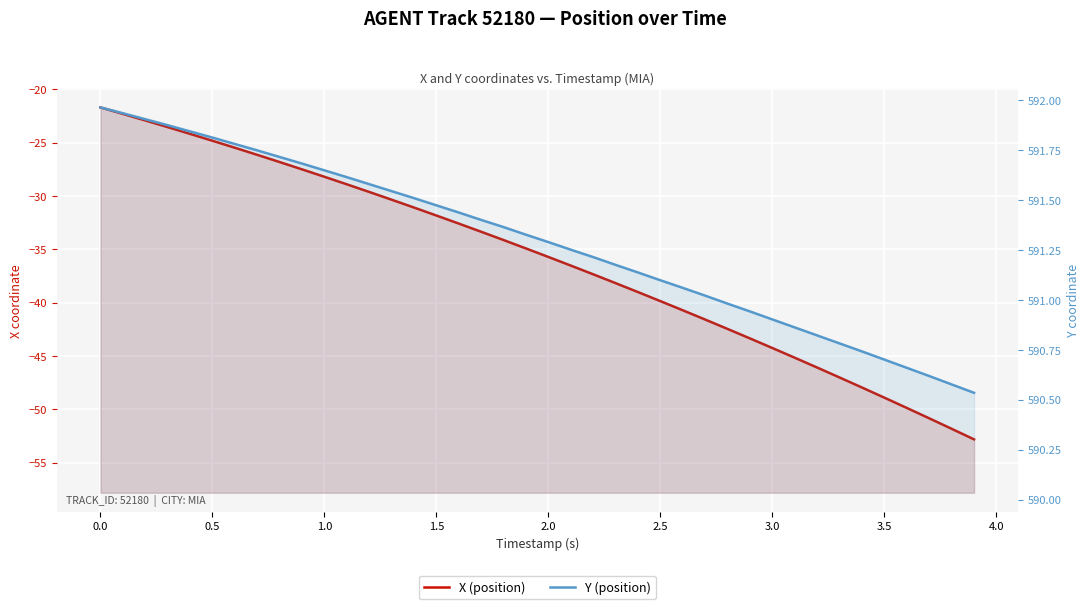

What is the smallest value displayed?

-52.8